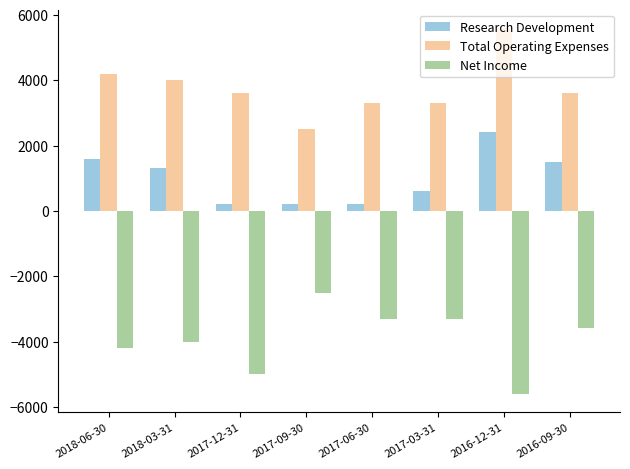

The value of Net Income at 2016-09-30 is -3600. True or false?

True